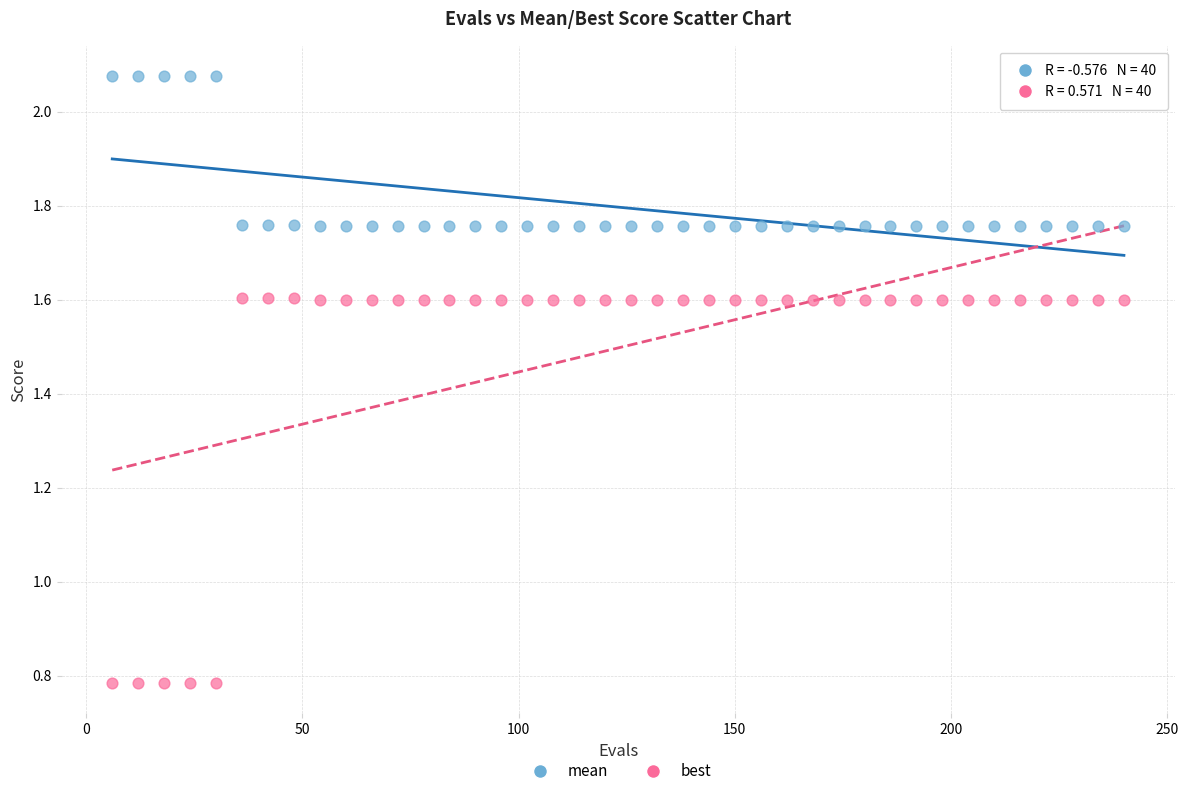

Which series reaches the maximum Y coordinate?

mean